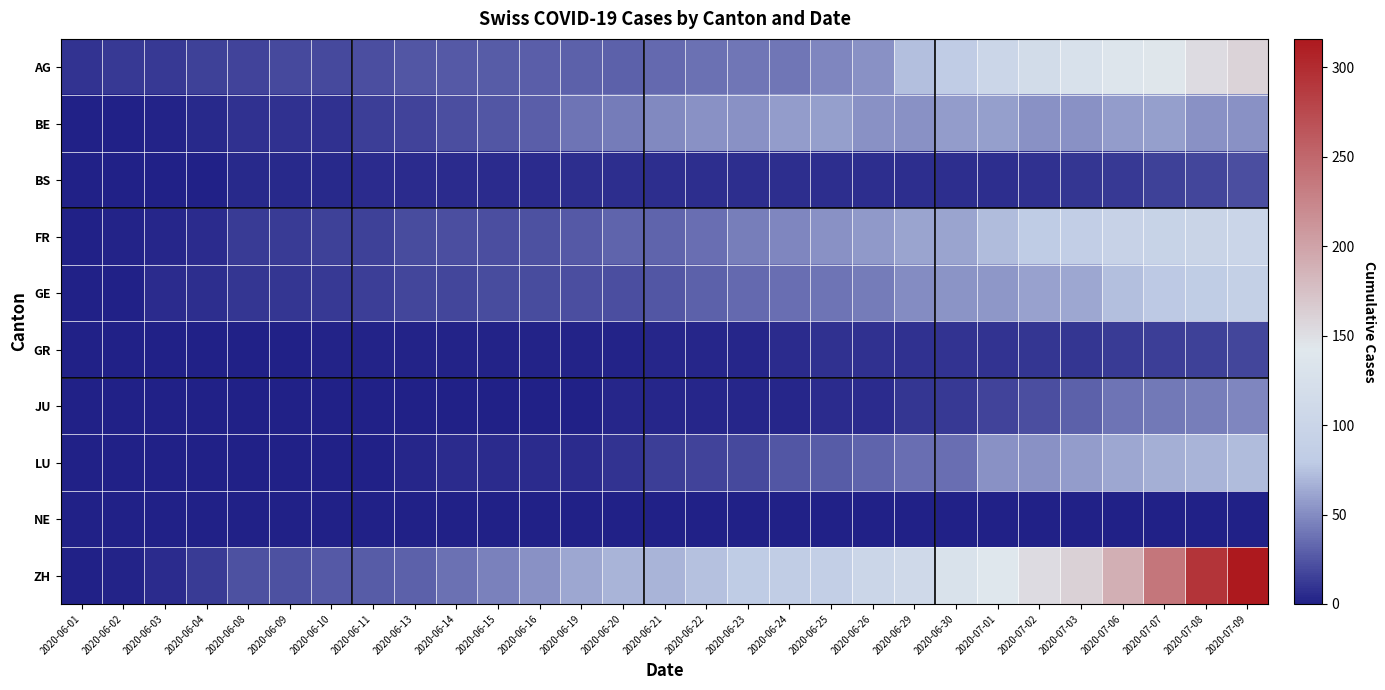

What is the greatest value displayed?

316